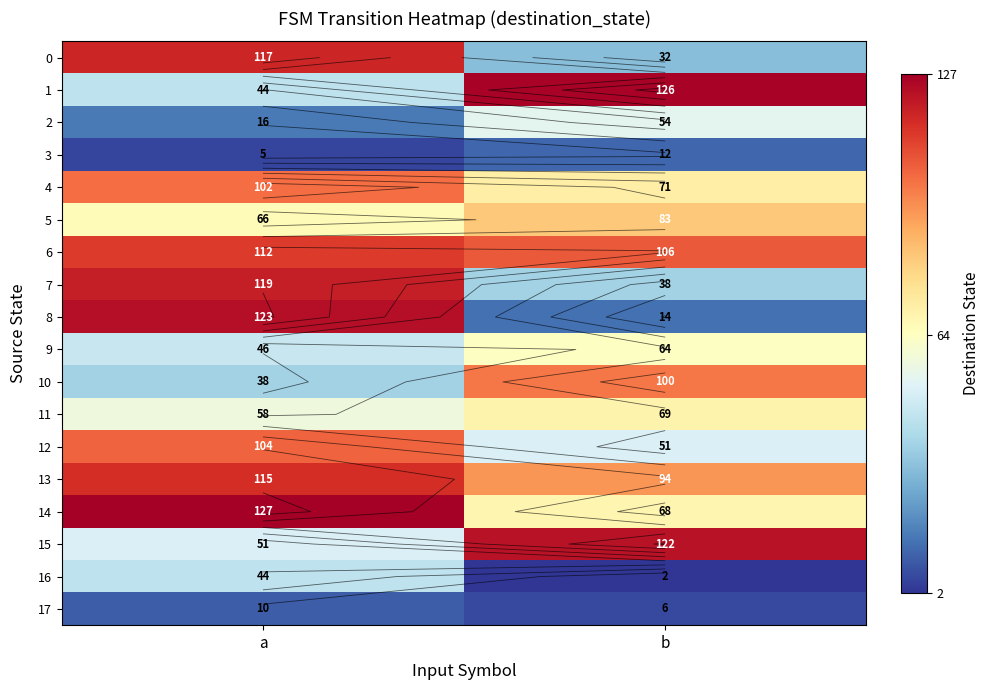

Which category has the lowest value across all series?

b